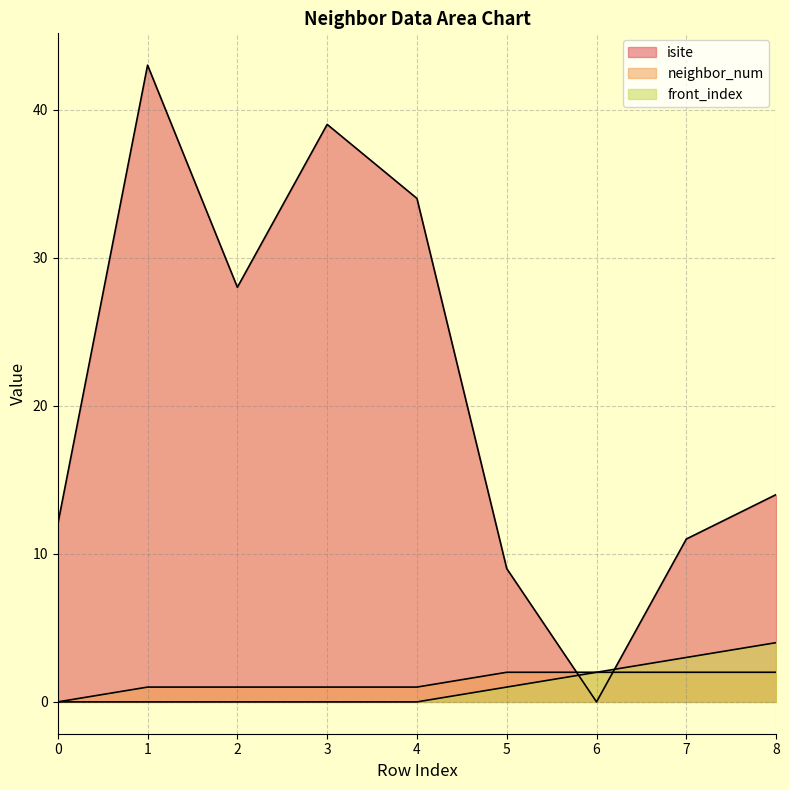

Between 2 and 8, which is larger?

2